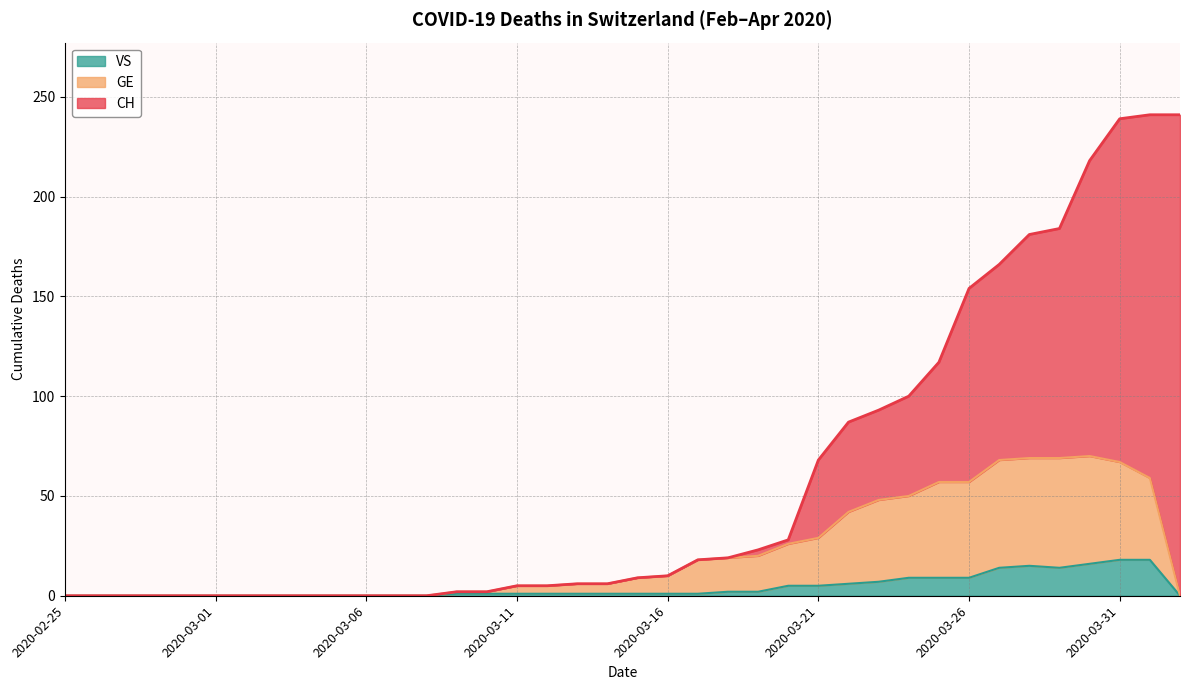

Rank the categories by GE value from highest to lowest.

2020-03-30, 2020-03-28, 2020-03-29, 2020-03-27, 2020-03-31, 2020-04-01, 2020-03-25, 2020-03-26, 2020-03-24, 2020-03-23, 2020-03-22, 2020-03-21, 2020-03-20, 2020-03-19, 2020-03-18, 2020-03-17, 2020-03-16, 2020-03-15, 2020-03-13, 2020-03-14, 2020-03-11, 2020-03-12, 2020-03-09, 2020-03-10, 2020-02-25, 2020-02-26, 2020-02-27, 2020-02-28, 2020-02-29, 2020-03-01, 2020-03-02, 2020-03-03, 2020-03-04, 2020-03-05, 2020-03-06, 2020-03-07, 2020-03-08, 2020-04-02